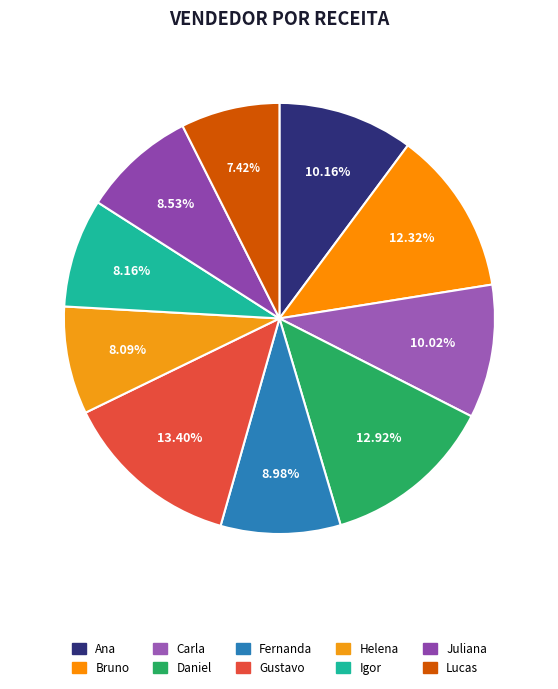

Does Fernanda represent more than half of the total?

No